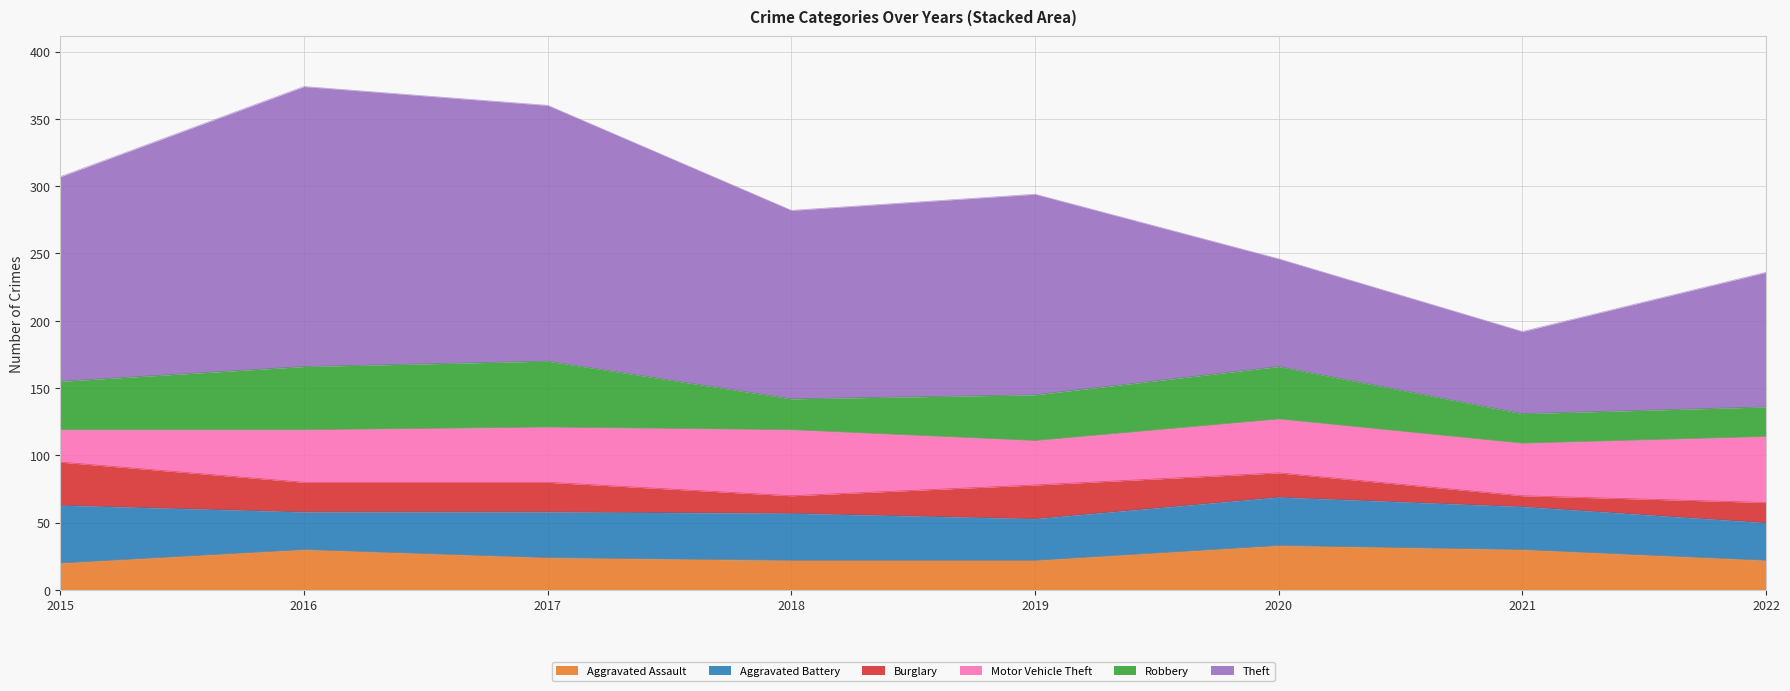

Is the value of Robbery at 2015 greater than the value of Theft at 2019?

No